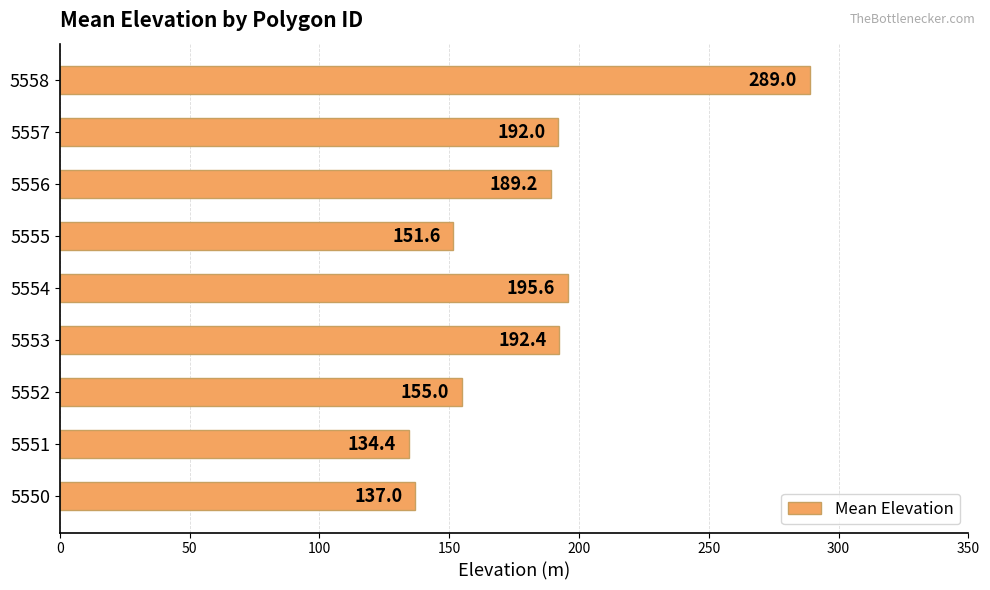

Where is the data nearest to the value 211?

5554